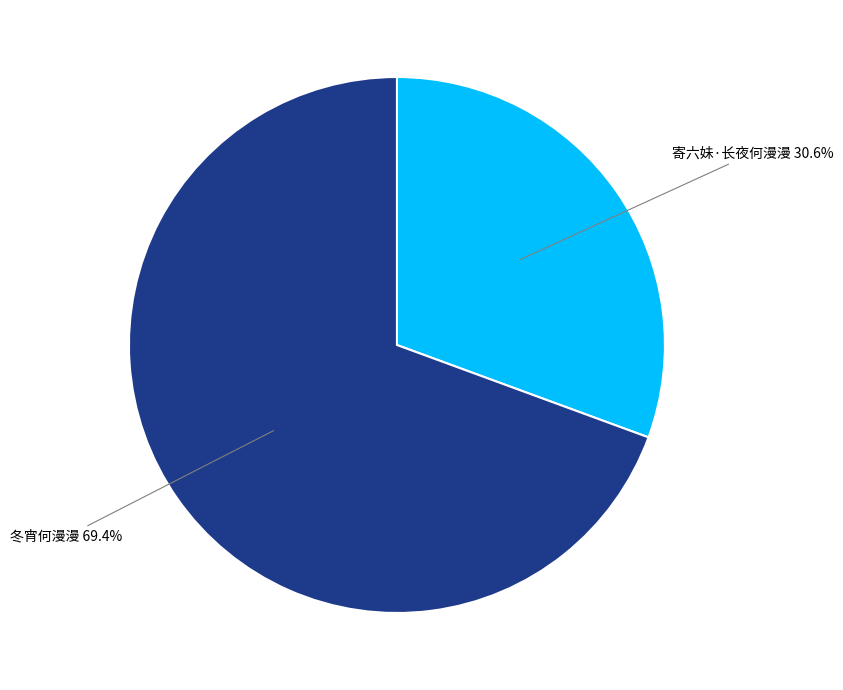

How many segments does this pie chart have?

2